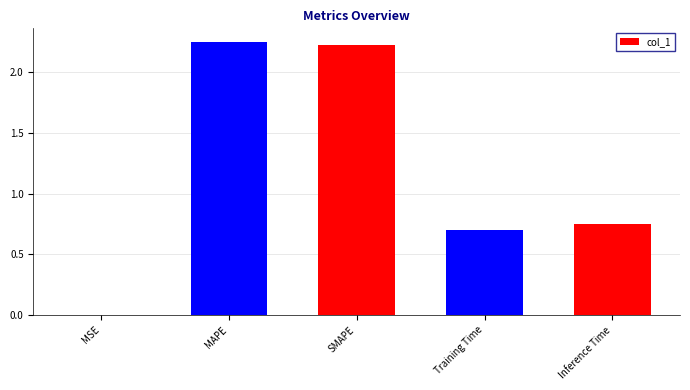

What is the change in value from MAPE to Inference Time?

-1.5